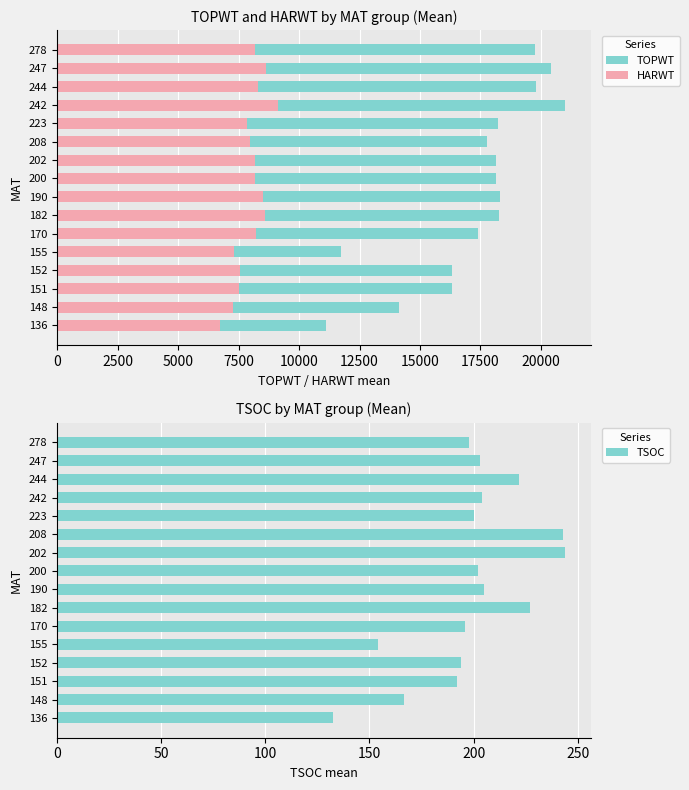

How many distinct data groups are displayed?

3